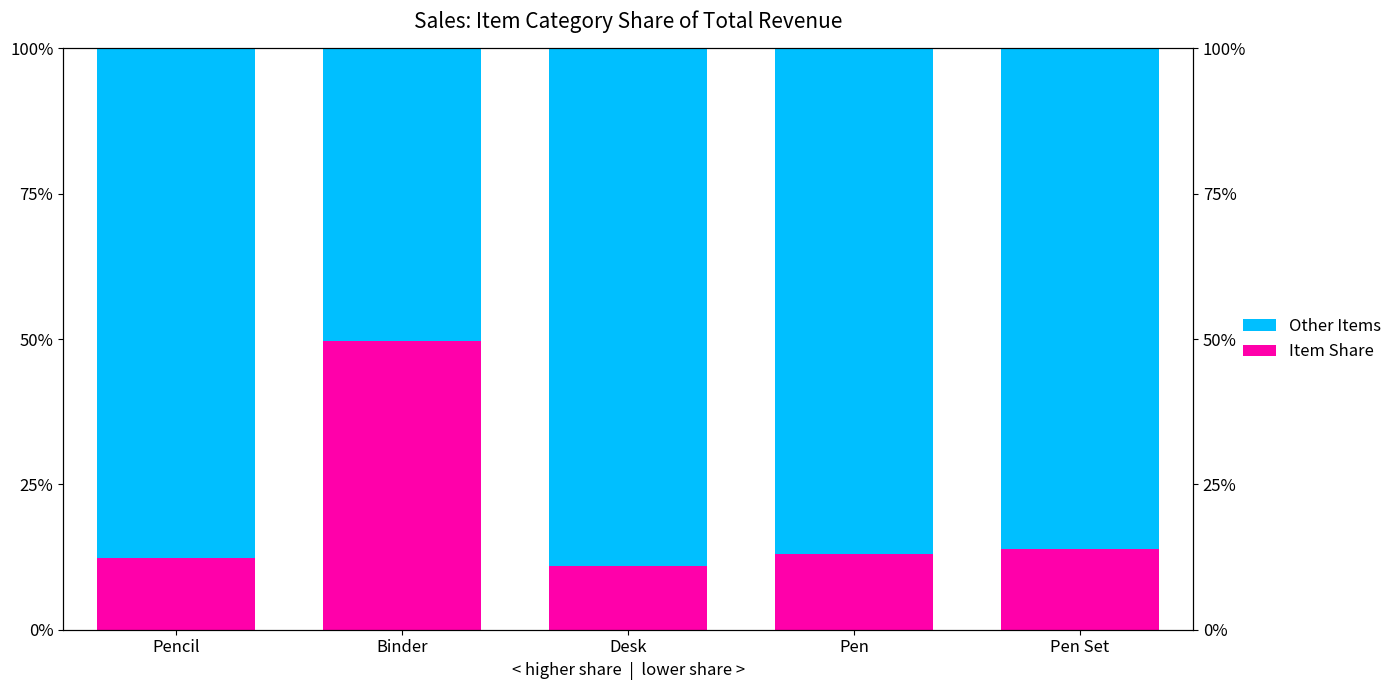

What is the minimum value shown in the chart?

10.9